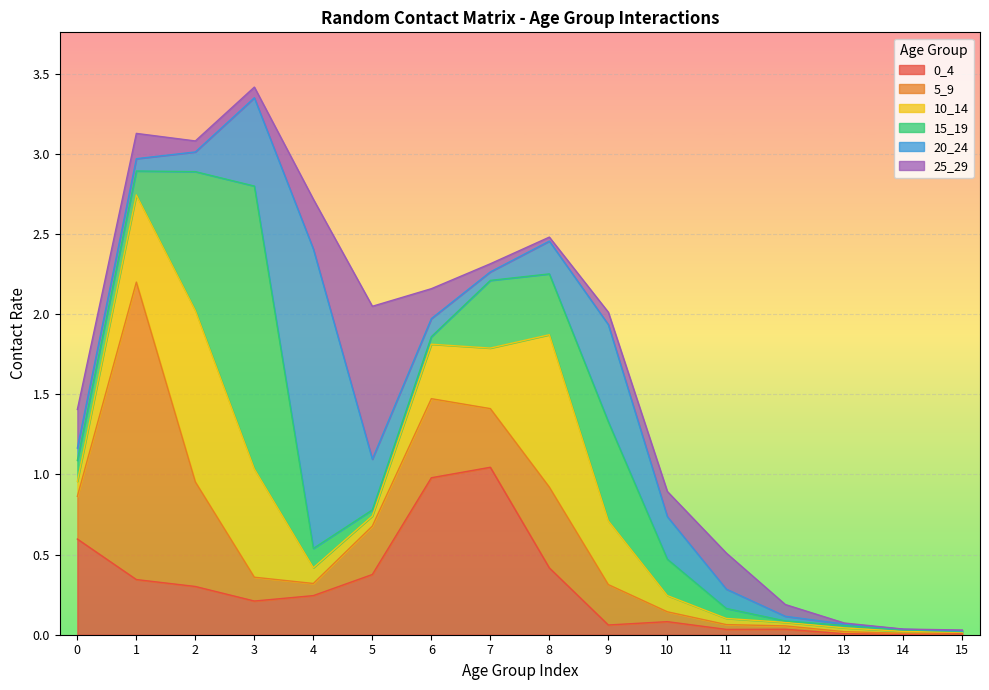

How many interior local peaks does the 0_4 series have?

3